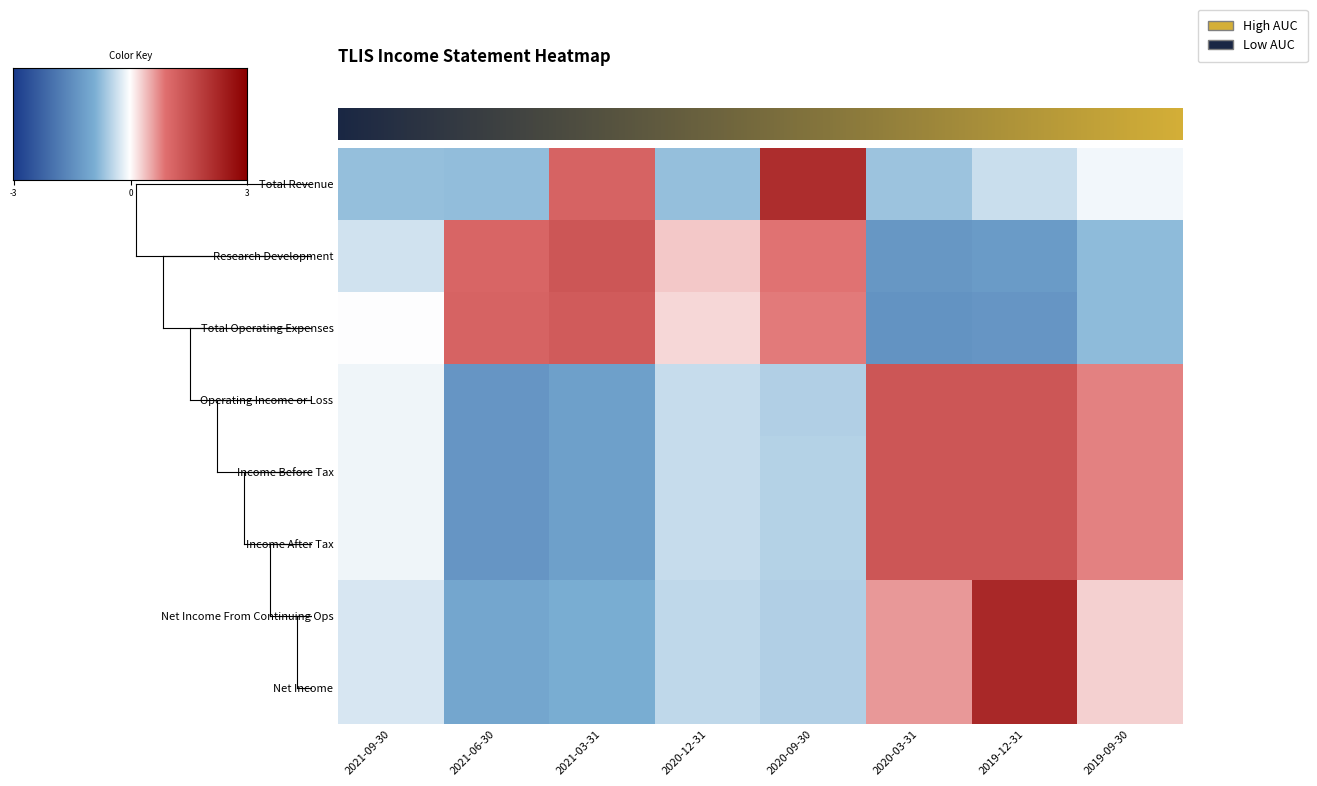

Is the value of Total Revenue at 2020-09-30 greater than the value of Net Income at 2021-06-30?

Yes